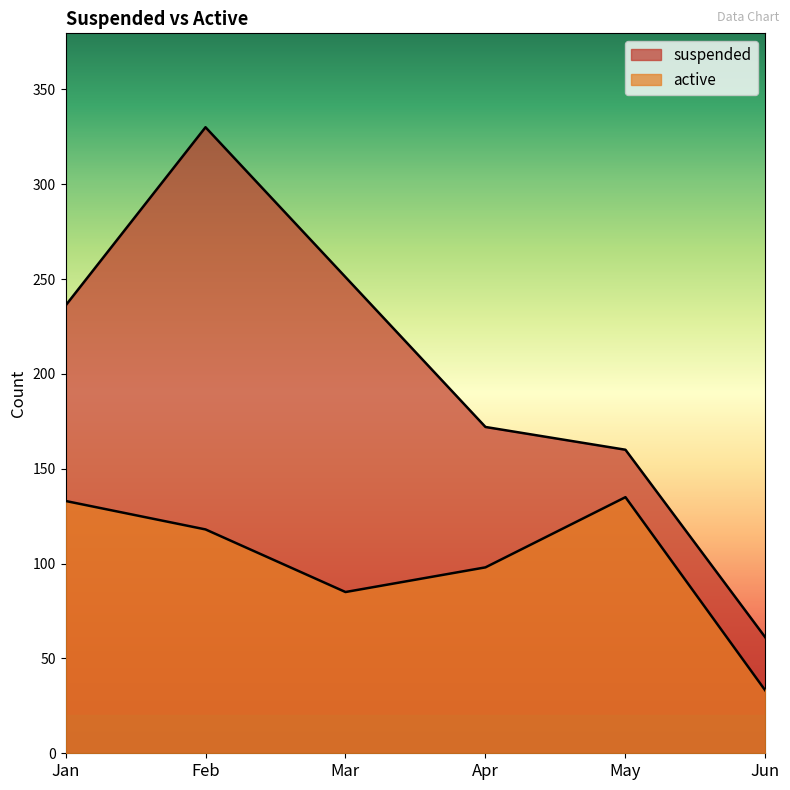

What is the sum of all suspended values?

1210